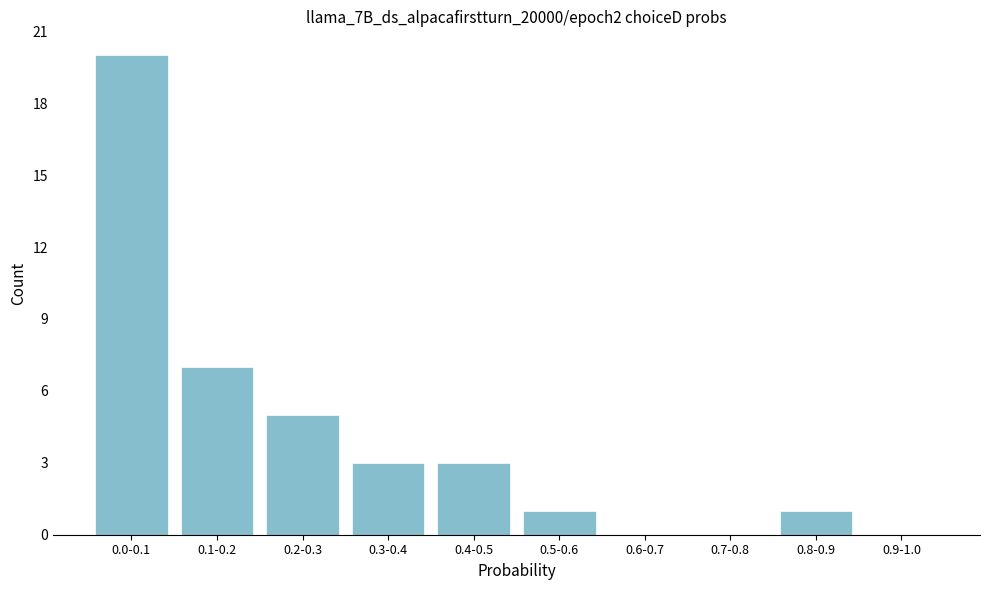

Reading right to left, transcribe all the data shown in this chart.

0.9-1.0=0	0.8-0.9=1	0.7-0.8=0	0.6-0.7=0	0.5-0.6=1	0.4-0.5=3	0.3-0.4=3	0.2-0.3=5	0.1-0.2=7	0.0-0.1=20